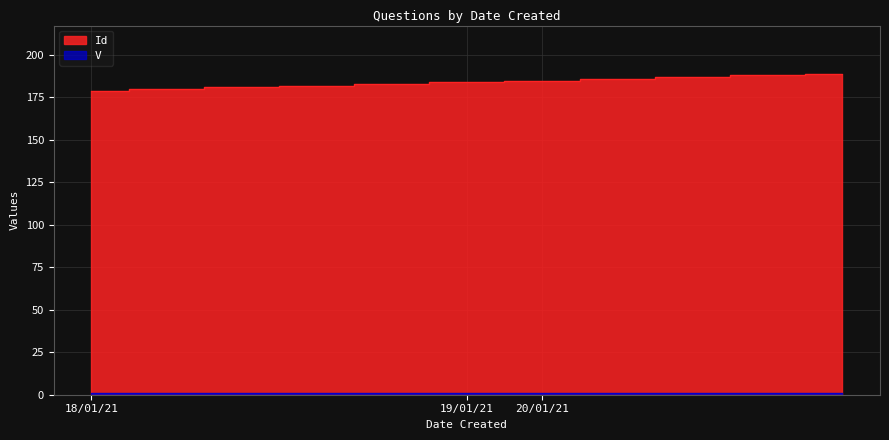

Reading left to right, transcribe all the data shown in this chart.

18/01/21=179	18/01/21=180	18/01/21=181	18/01/21=182	18/01/21=183	19/01/21=184	20/01/21=185	20/01/21=186	20/01/21=187	20/01/21=188	20/01/21=189